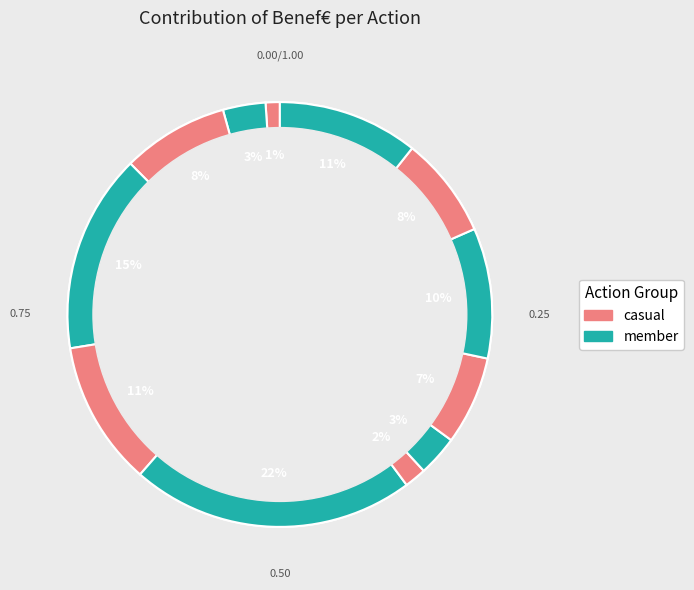

True or false: Action-10 accounts for 25% of the total.

False